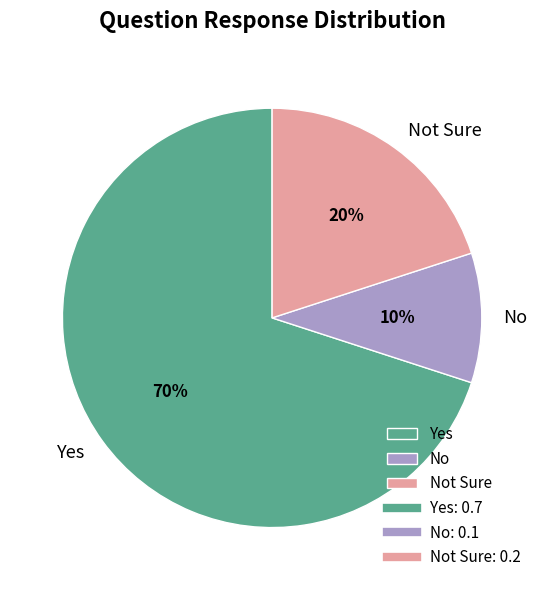

Is the sum of Not Sure and No greater than half?

No